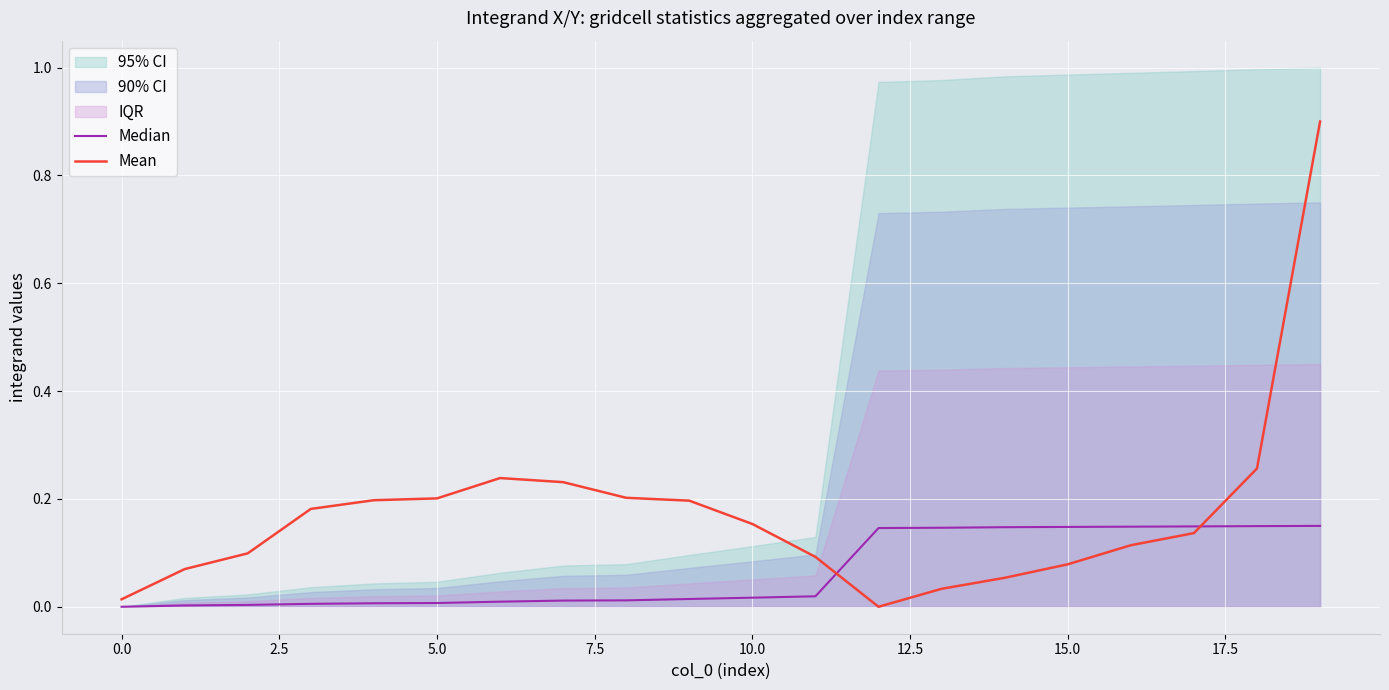

Which label corresponds to the largest value in the chart?

19